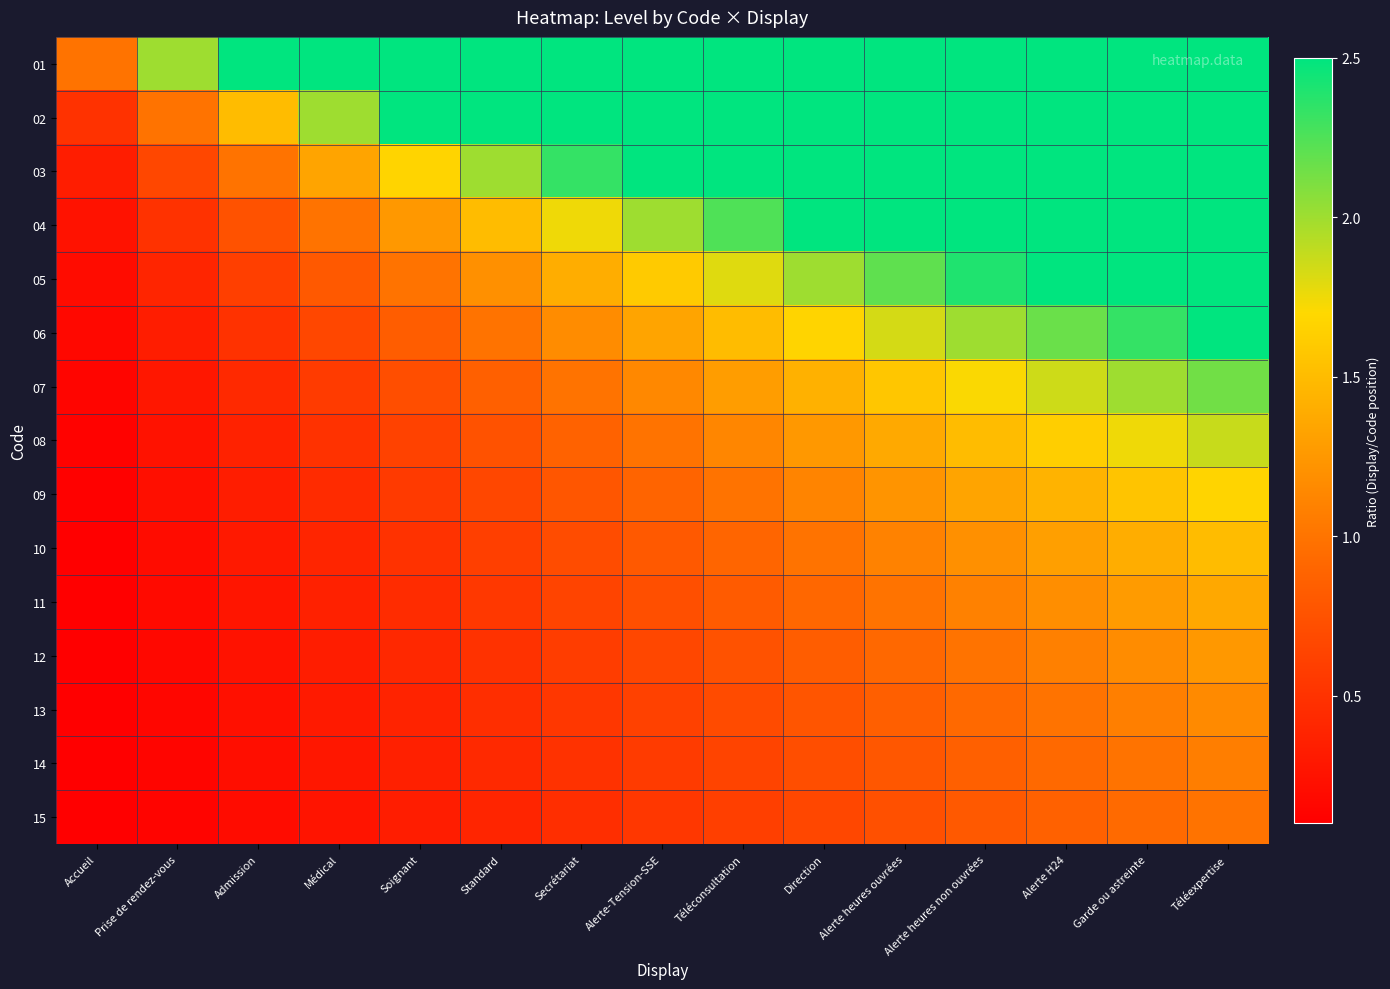

At Garde ou astreinte, list the series in order from smallest to largest.

15, 14, 13, 12, 11, 10, 09, 08, 07, 06, 05, 04, 03, 02, 01